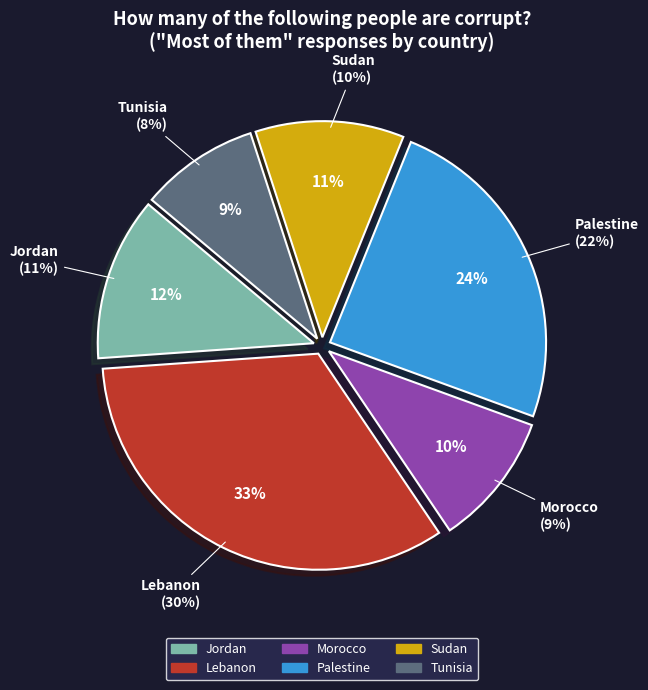

Does Palestine represent more than half of the total?

No